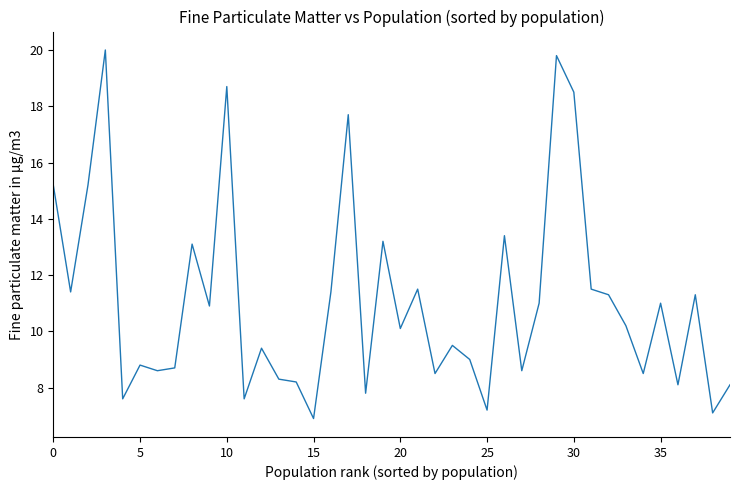

What is the difference between the maximum and minimum values?

13.1